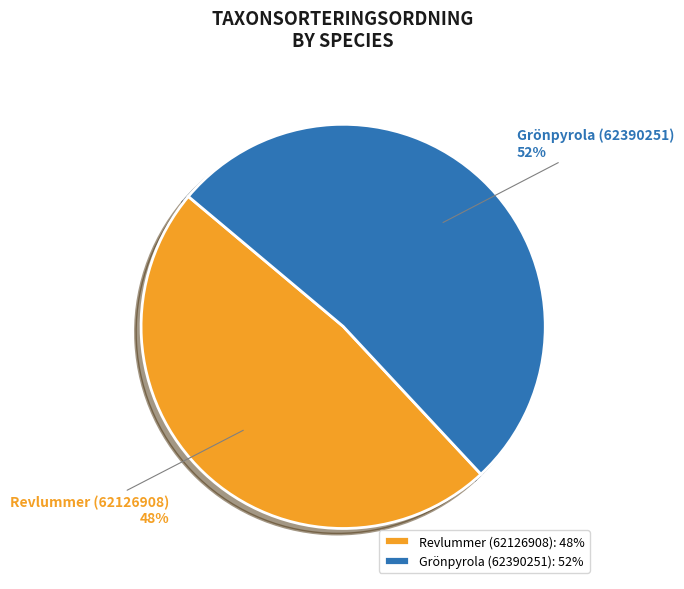

Does any single category account for the majority?

Yes